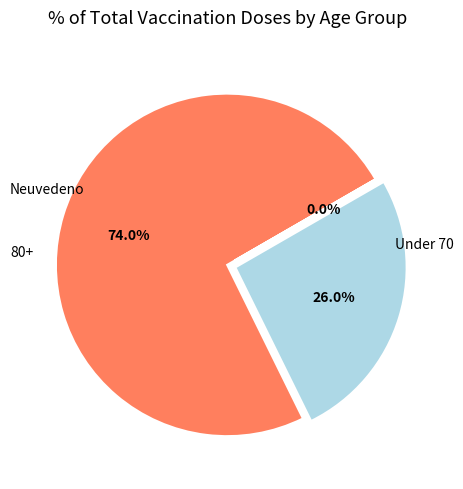

Is there any slice that represents more than half of the pie?

Yes